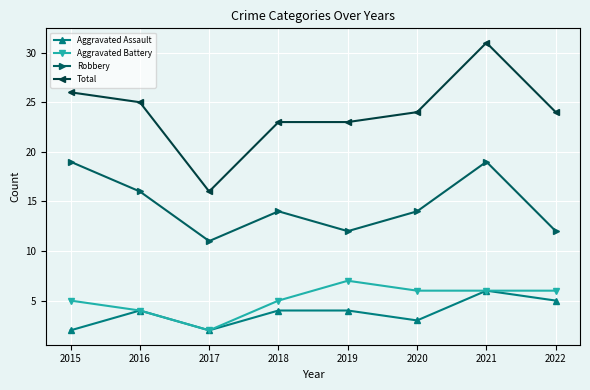

What is the spread (max minus min) of values at 2016?

21